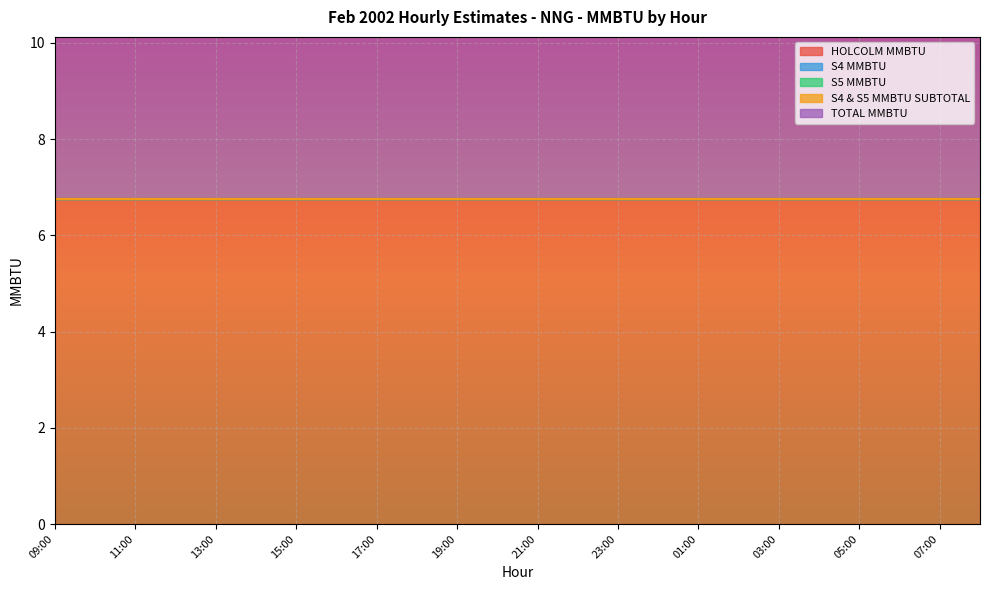

Rank the series at 18:00 from lowest to highest value.

S4 MMBTU, S5 MMBTU, S4 & S5 MMBTU SUBTOTAL, HOLCOLM MMBTU, TOTAL MMBTU